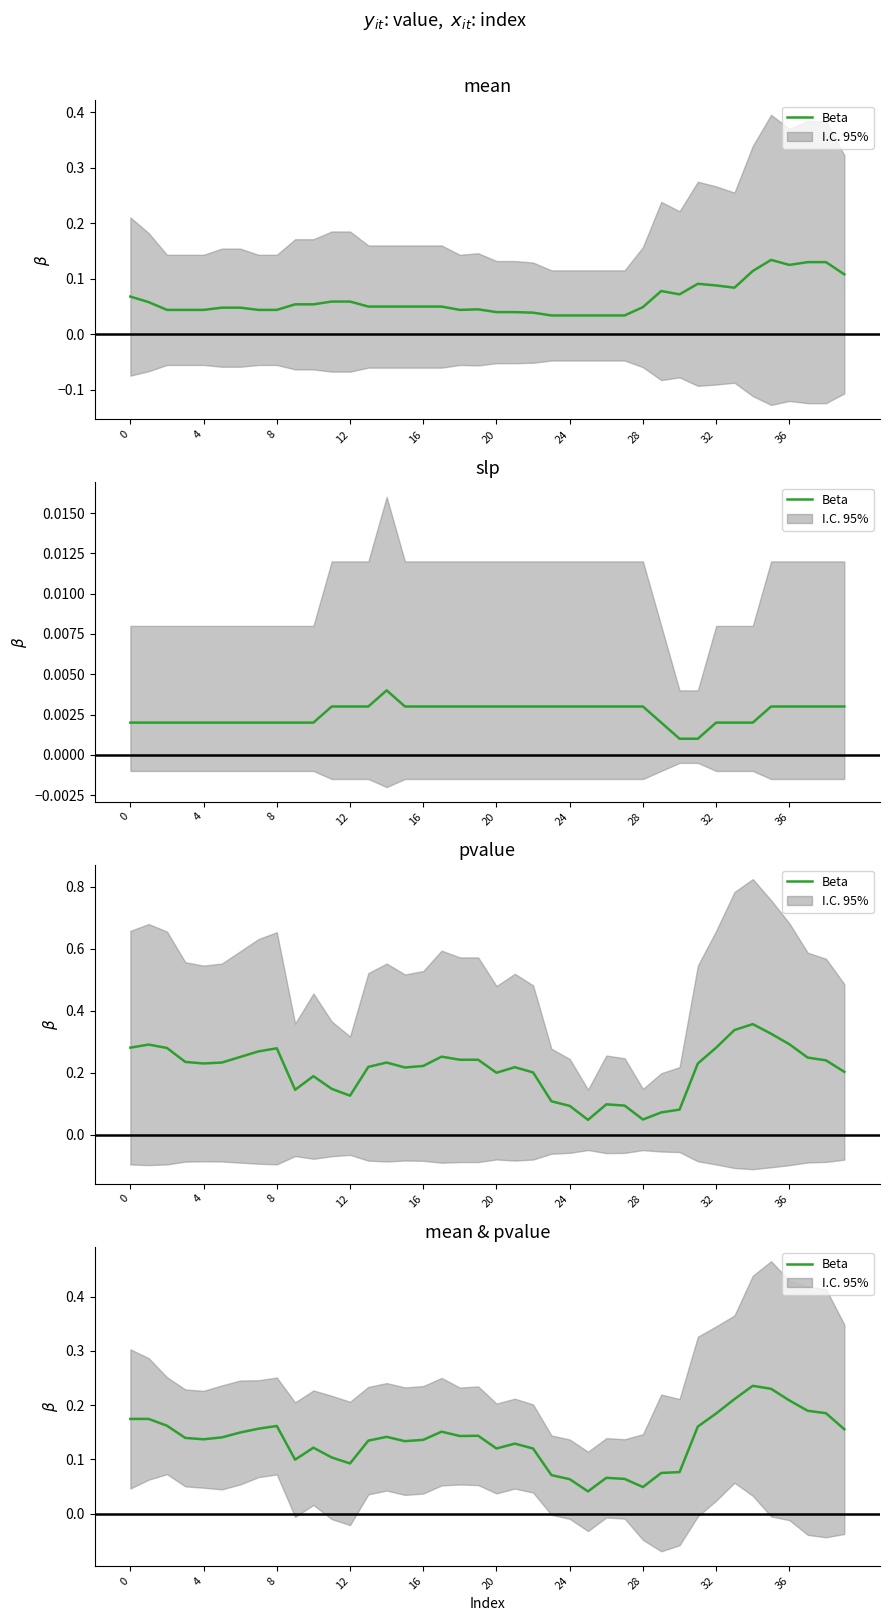

Is it true that the value at 31 is 0.2?

True